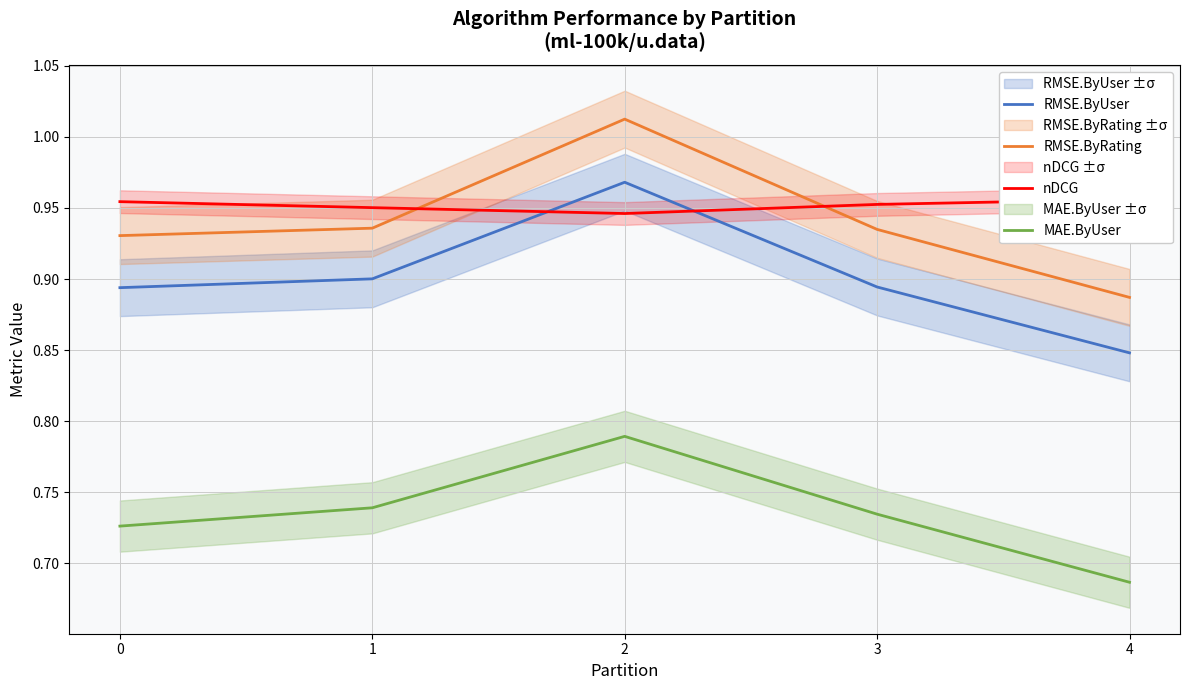

What is the value of the MAE.ByUser point at the 1st from the left?

0.7